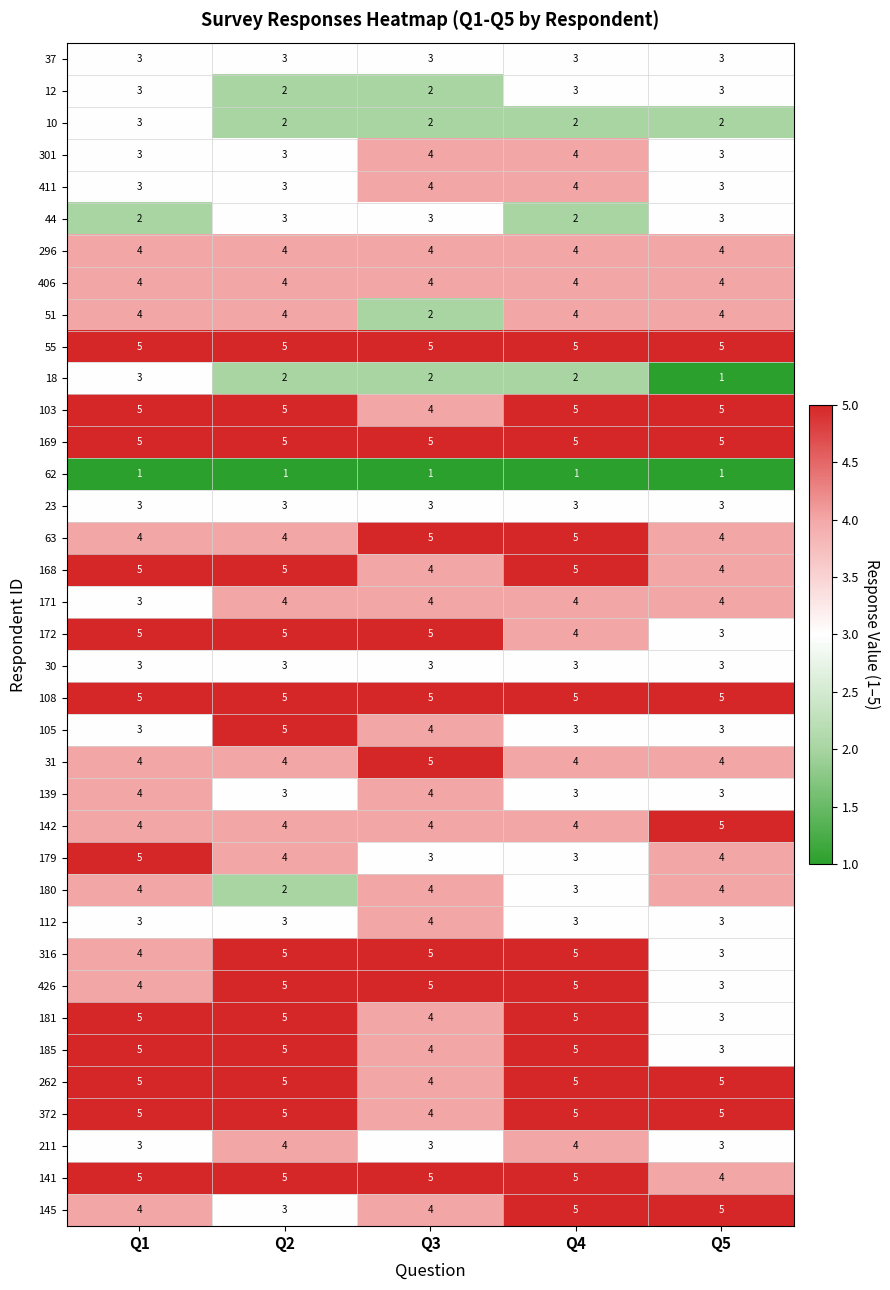

At which category is the sum across all series the highest?

Q4